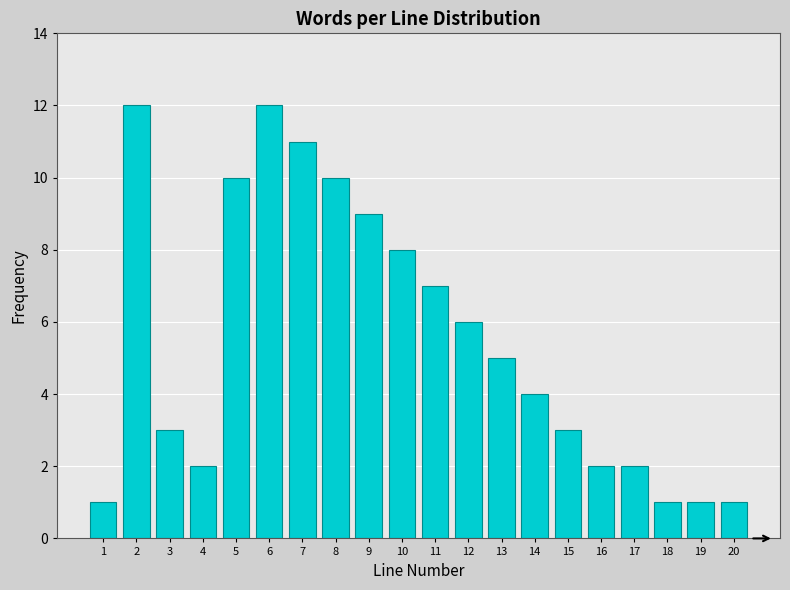

Reading left to right, transcribe all the data shown in this chart.

1=1	2=12	3=3	4=2	5=10	6=12	7=11	8=10	9=9	10=8	11=7	12=6	13=5	14=4	15=3	16=2	17=2	18=1	19=1	20=1